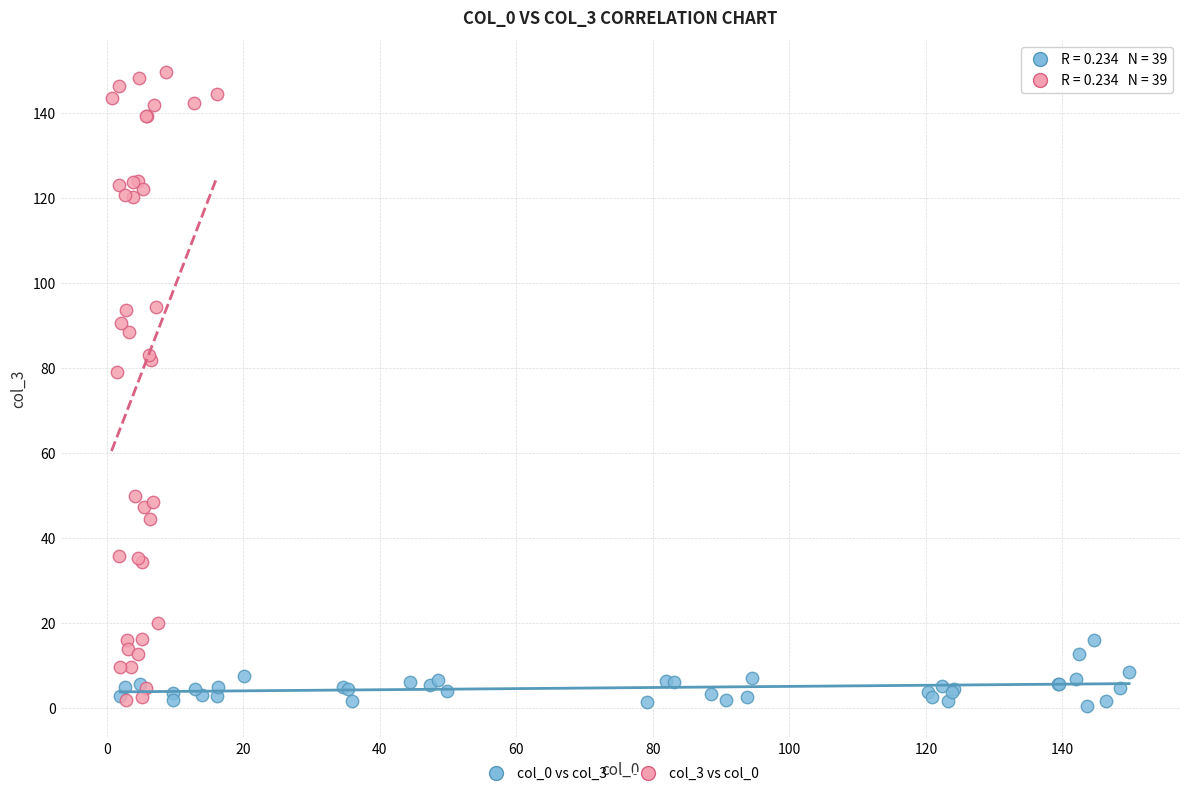

Which series has the largest Y range (max minus min)?

col_3 vs col_0